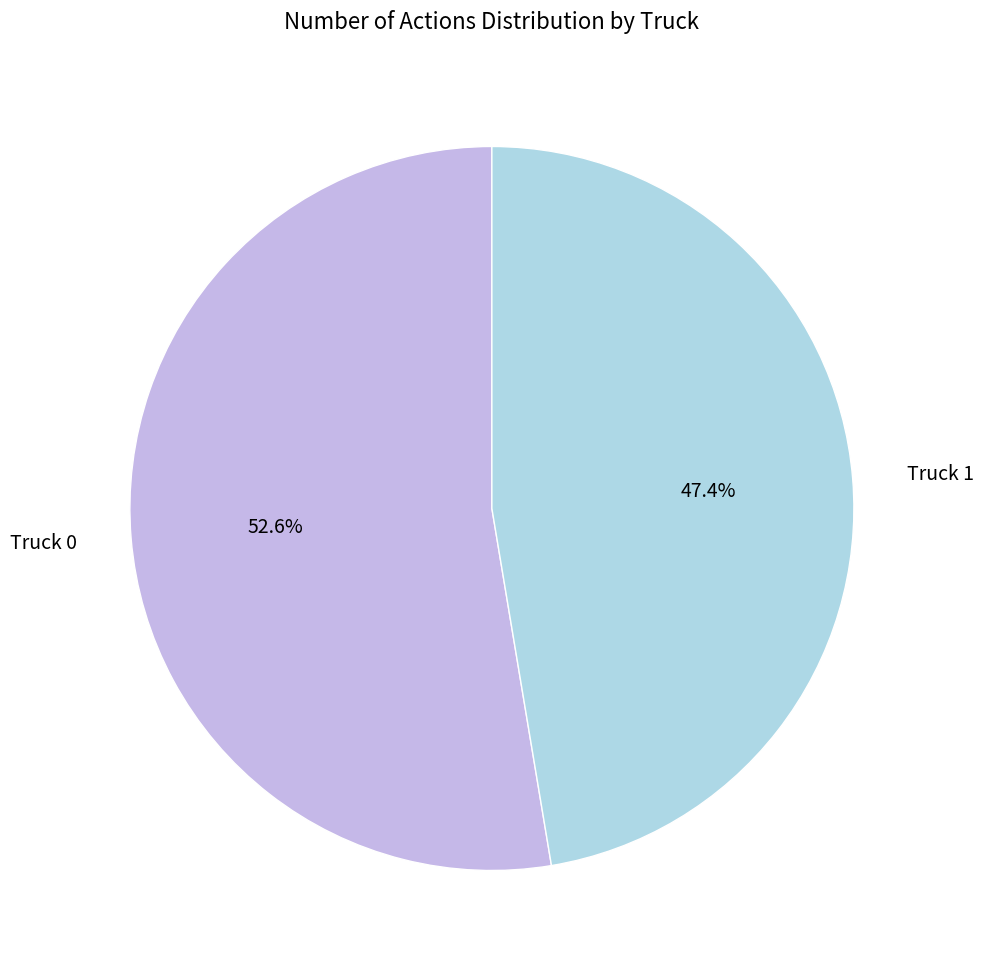

Rank the categories by value from lowest to highest.

Truck 1, Truck 0